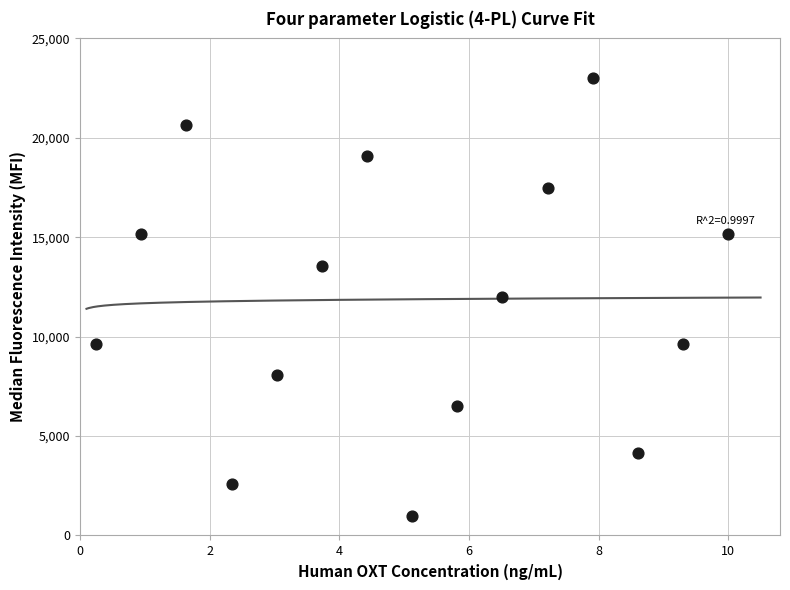

What is the range of Y values (max minus min)?

22000.0